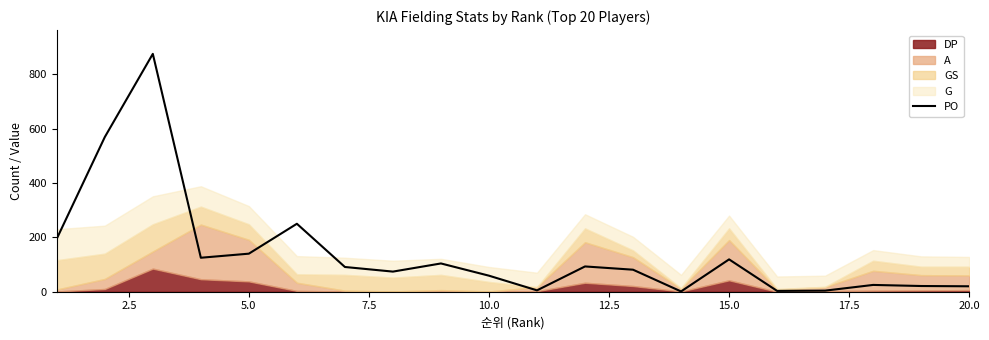

What is the maximum value for PO?

875